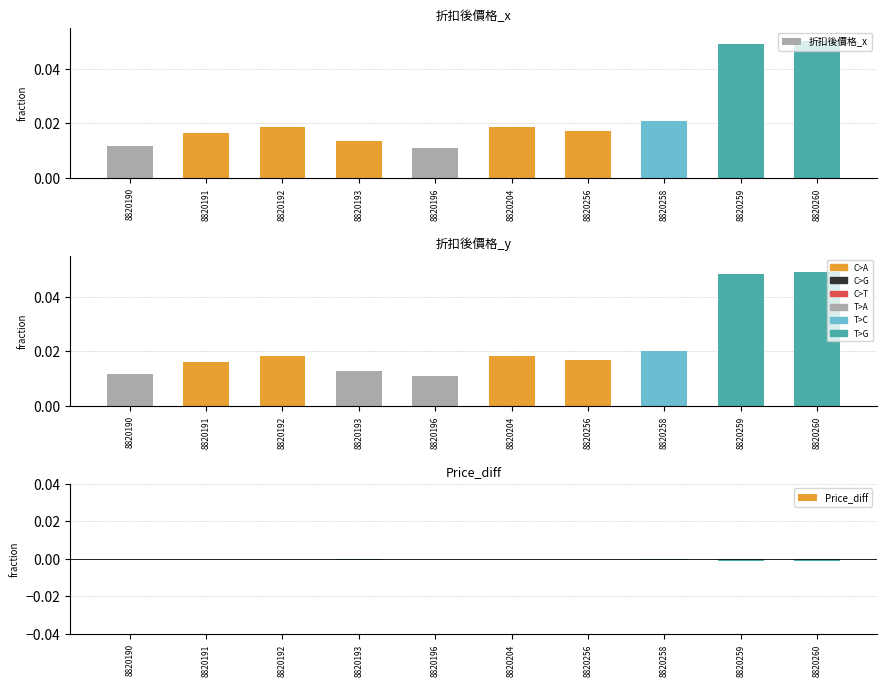

Which has a higher value, 8820193 or 8820259?

8820259